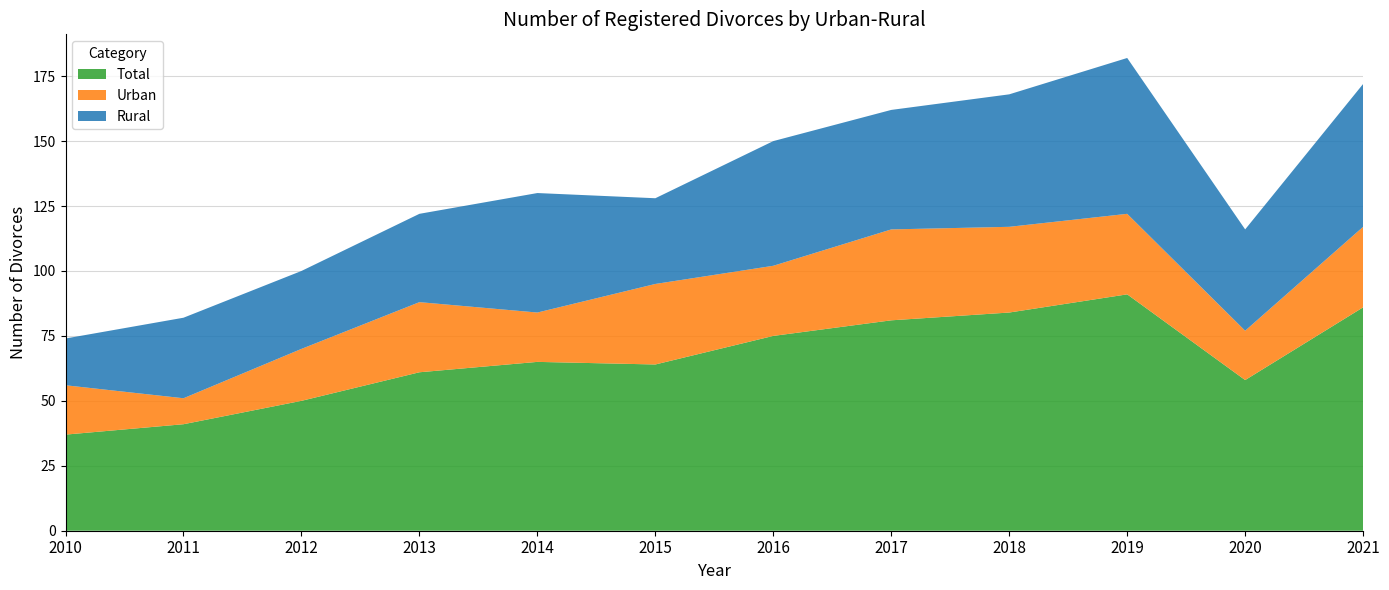

Reading left to right, what are all the values shown in this chart?

Total: 37	41	50	61	65	64	75	81	84	91	58	86
Urban: 19	10	20	27	19	31	27	35	33	31	19	31
Rural: 18	31	30	34	46	33	48	46	51	60	39	55